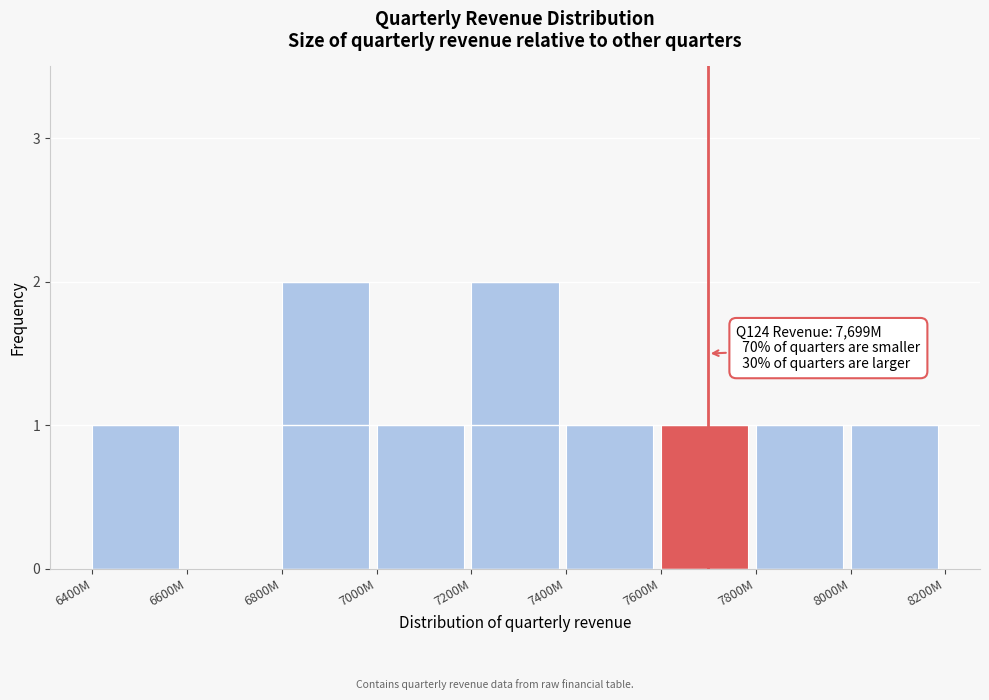

Reading left to right, extract all data points from this chart.

6400M=1	6600M=0	6800M=2	7000M=1	7200M=2	7400M=1	7600M=1	7800M=1	8000M=1